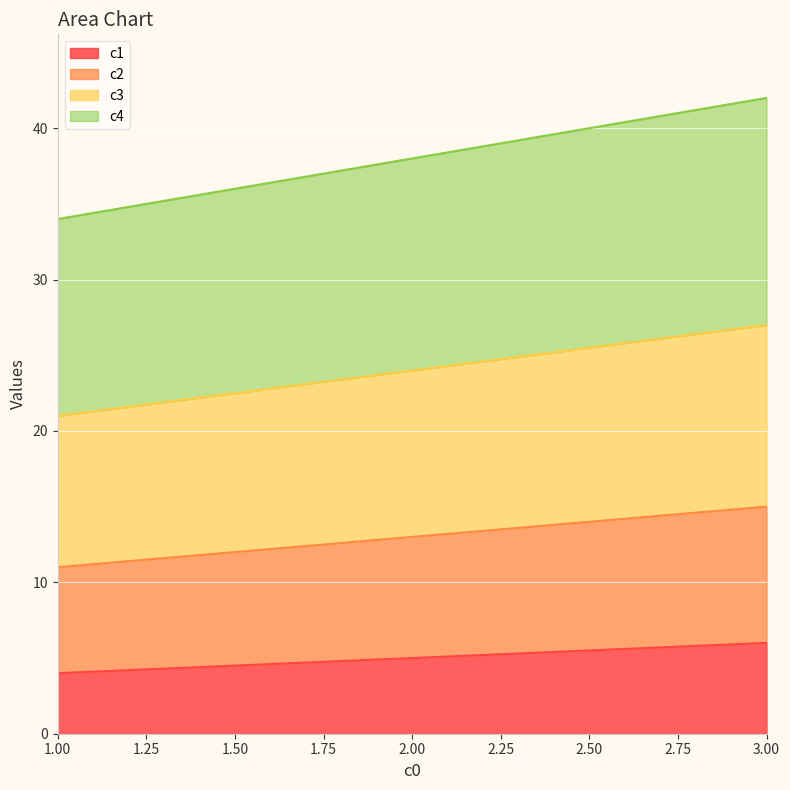

Rank the series by their maximum value, from highest to lowest.

c4, c3, c2, c1